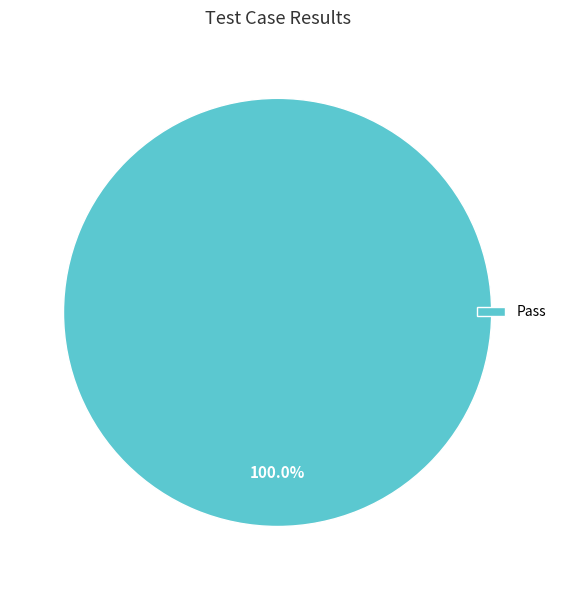

Rank the categories by value from lowest to highest.

Pass